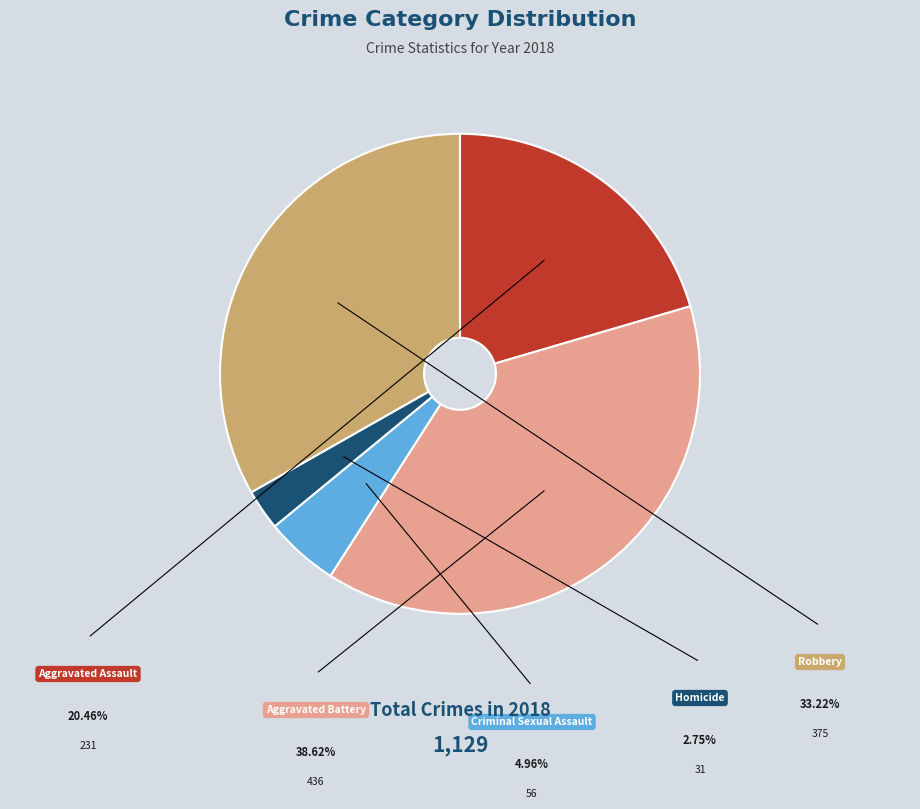

Rank the categories by value from highest to lowest.

Aggravated Battery, Robbery, Aggravated Assault, Criminal Sexual Assault, Homicide